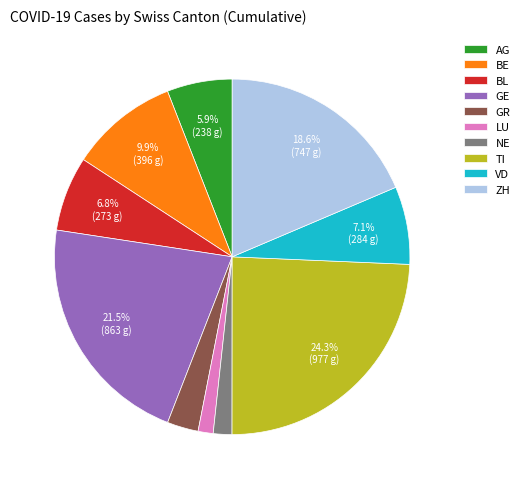

To the nearest percent, what percentage of the pie is BE?

10%